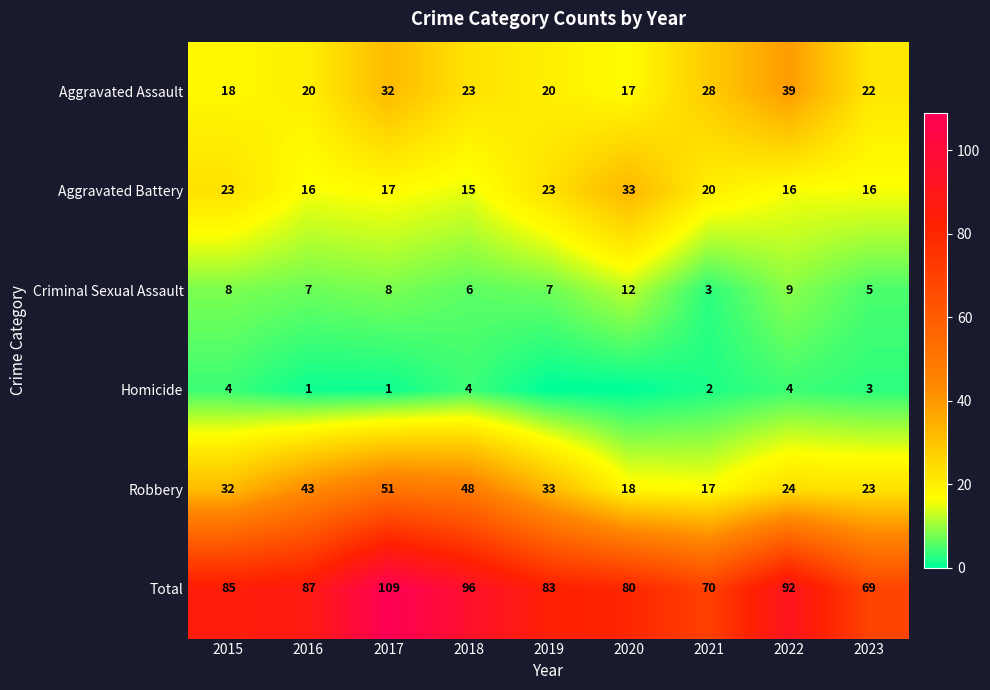

What is the lowest value of the Robbery series?

17